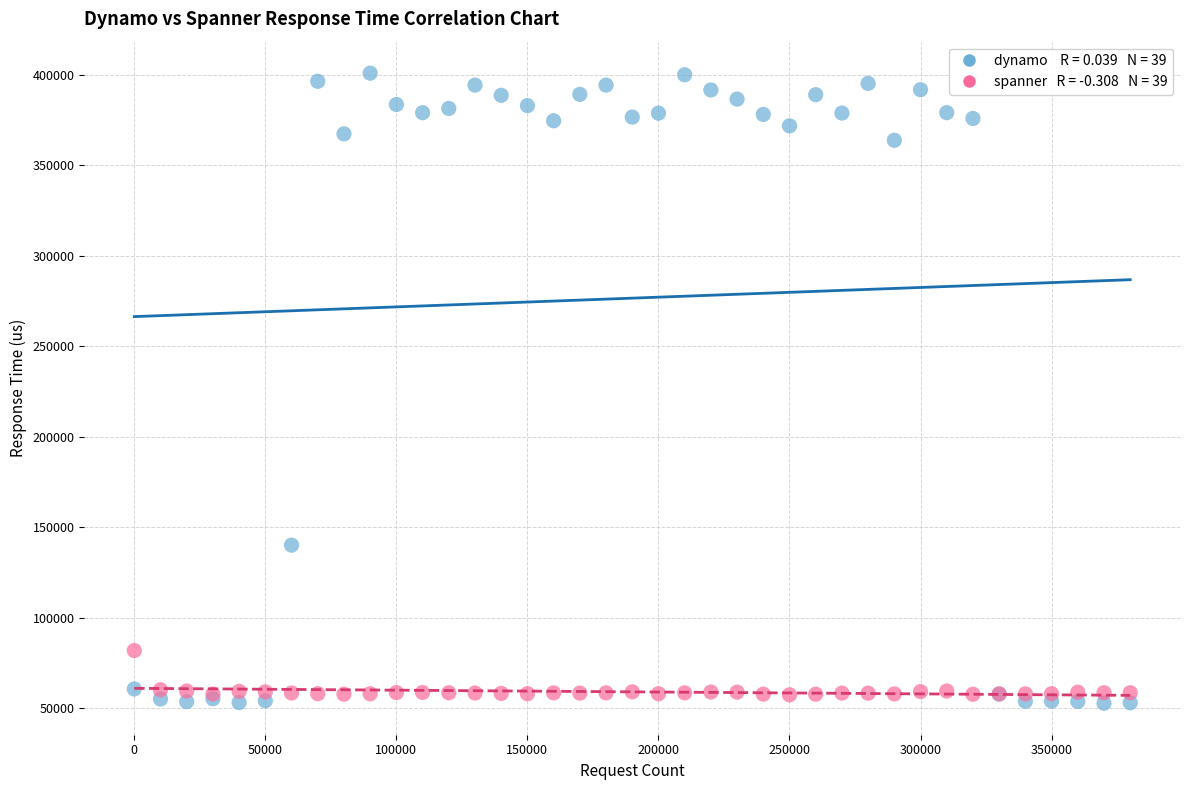

Across all series, what Y value is closest to 226836?

140120.8